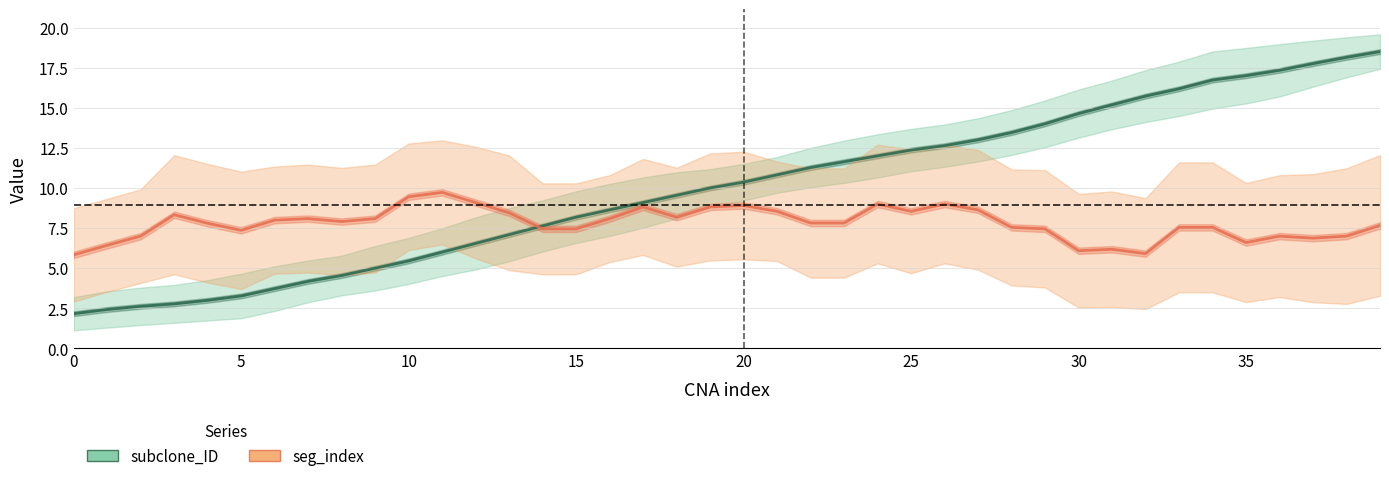

Count the number of values greater than 10.

20